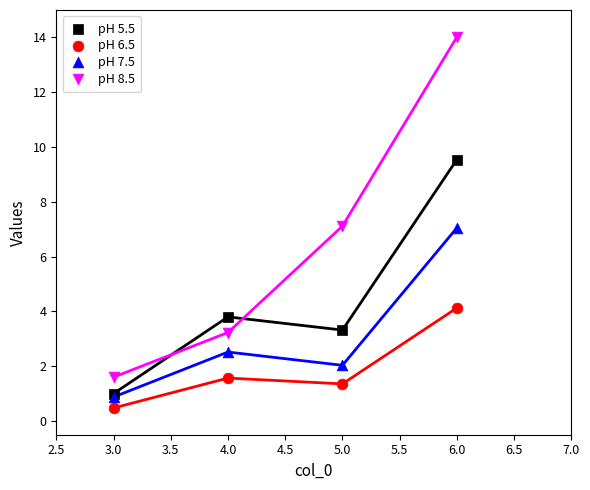

What are all the series names shown in the legend?

pH 5.5, pH 6.5, pH 7.5, pH 8.5